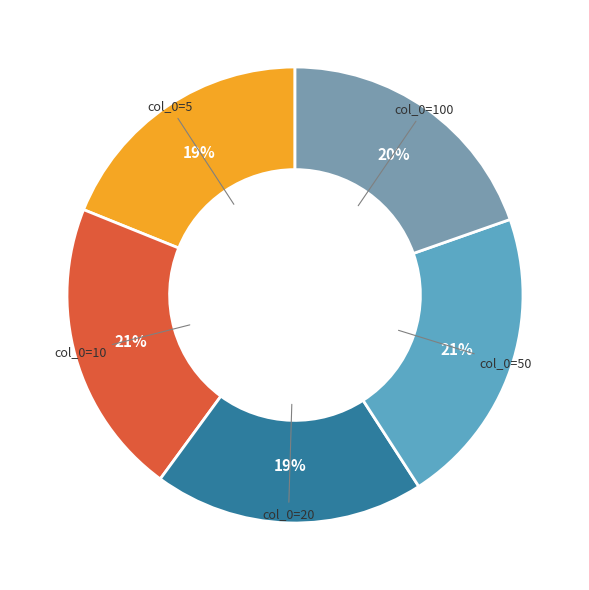

To the nearest percent, what is the average slice percentage?

20%